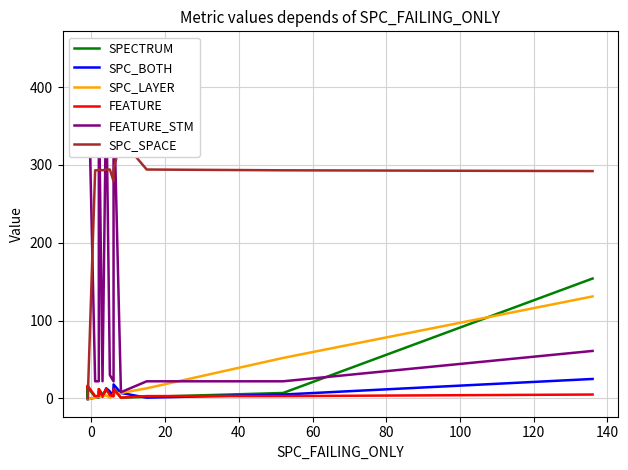

Which series has the largest range (max minus min)?

FEATURE_STM